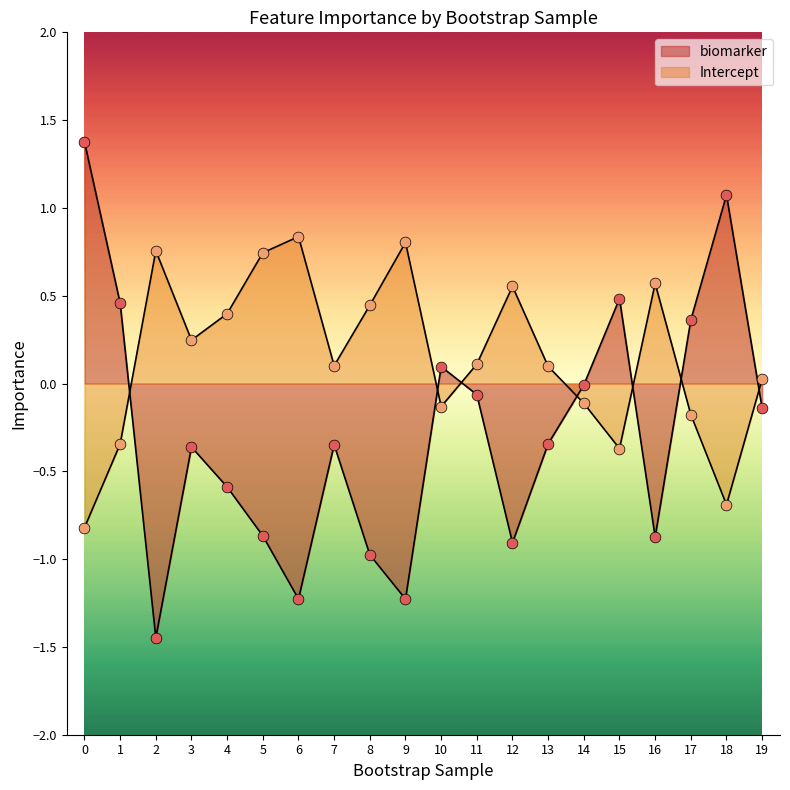

At how many categories does at least one series exceed 0?

19